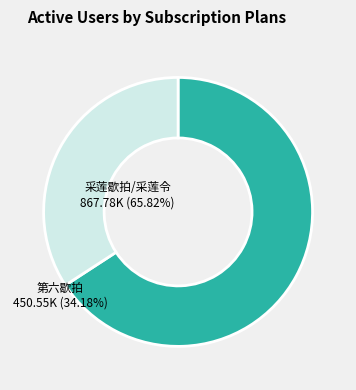

Count the number of slices in the pie.

2